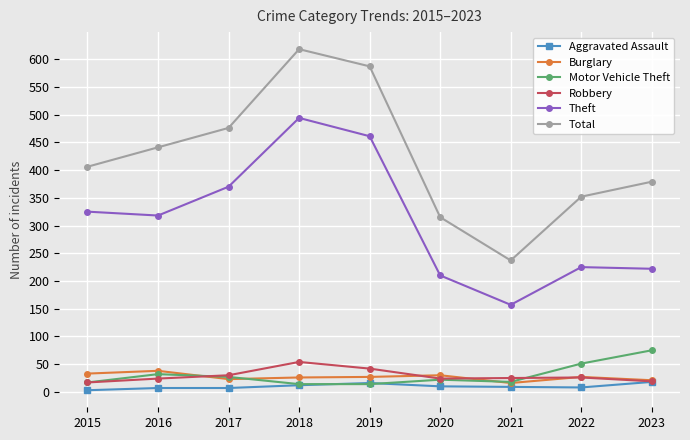

What is the difference between the maximum and minimum values in the Aggravated Assault series?

15